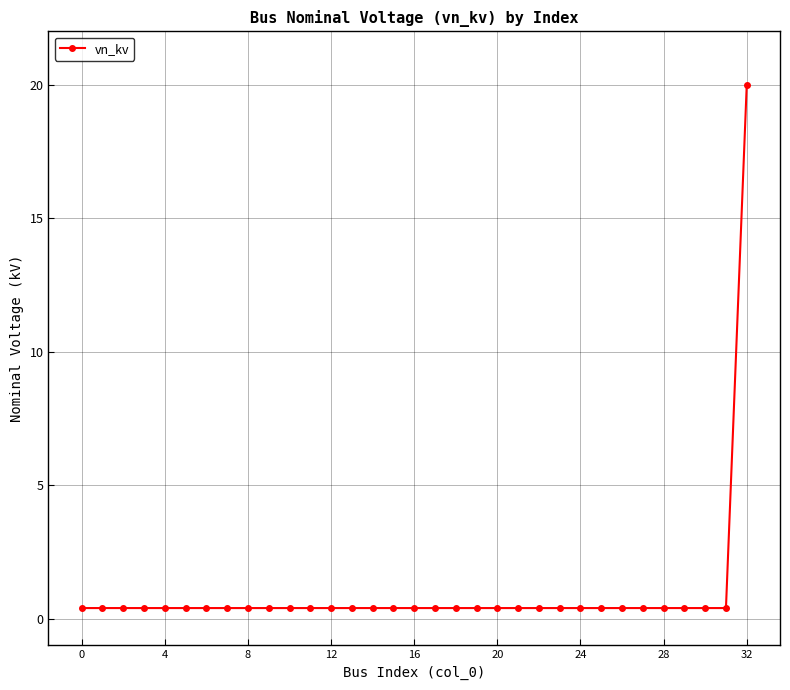

What is the sum of all values?

32.8